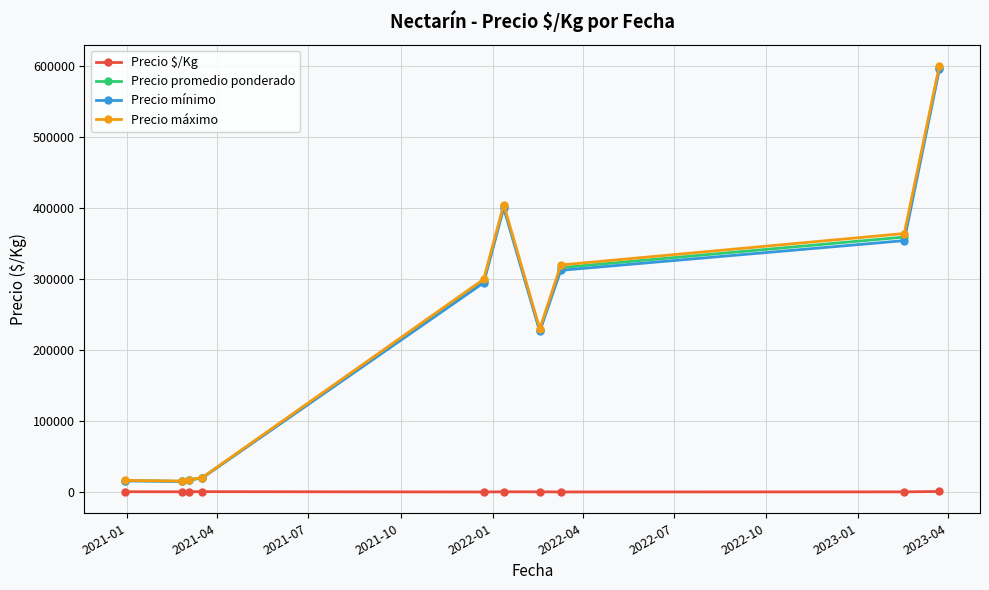

What is the value of the Precio promedio ponderado point at the 3rd from the left?

17750.0